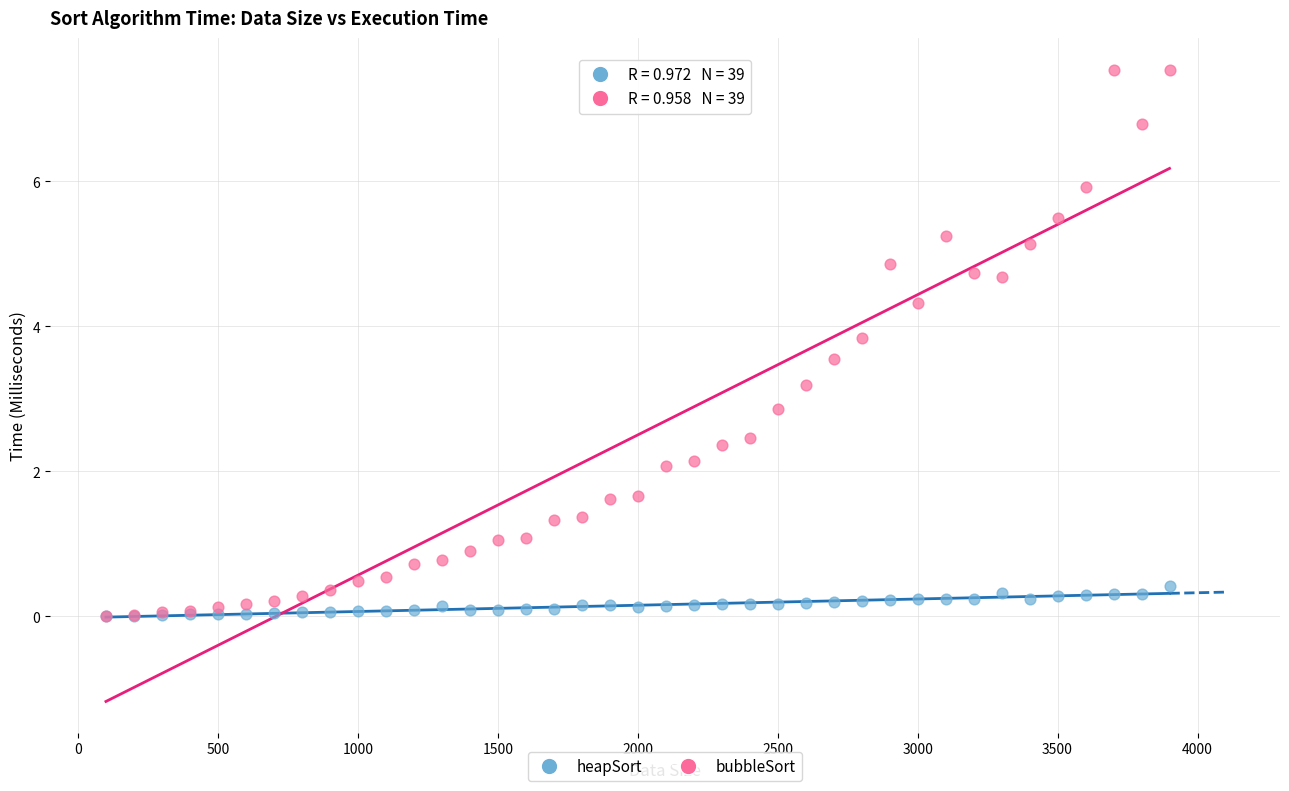

Which series reaches the maximum Y coordinate?

bubbleSort